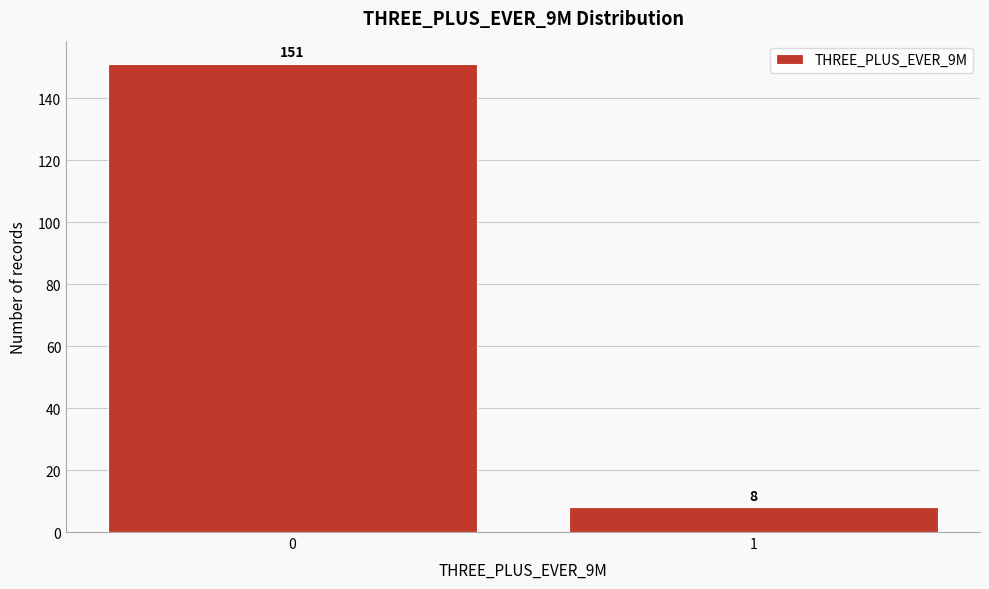

Reading left to right, list all the values displayed in this chart.

0=151	1=8